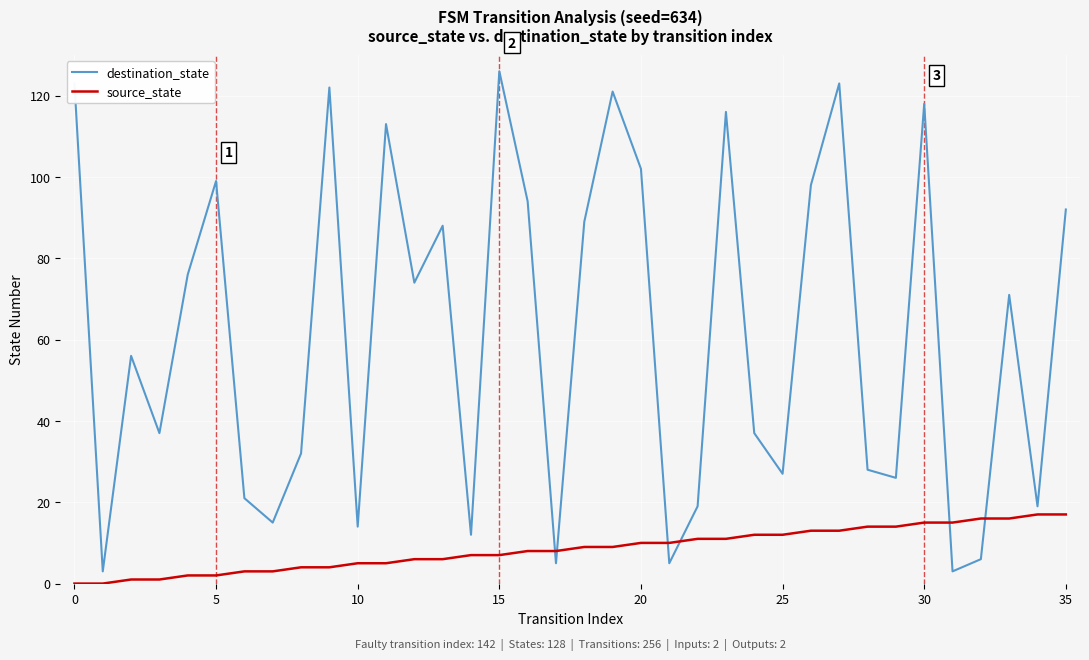

What is the difference between the maximum and minimum values in the destination_state series?

123